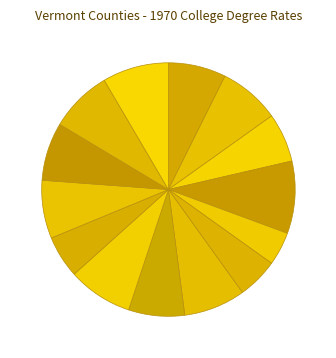

Count the number of slices in the pie.

14